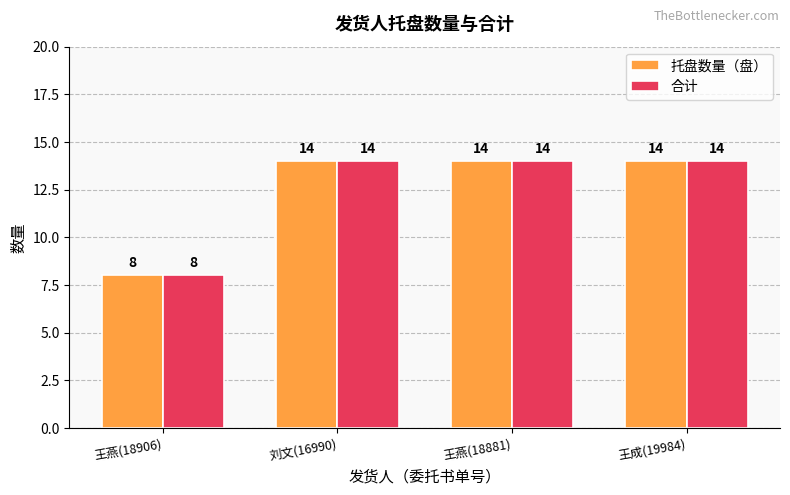

What is the sum of the 合计 values at 王成(19984) and 王燕(18881)?

28